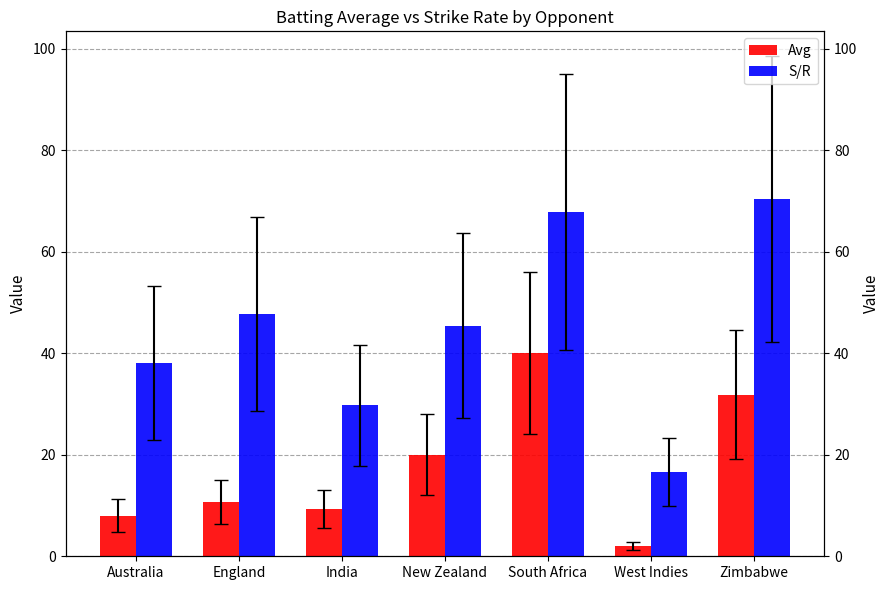

List the series in order of their overall mean, highest first.

S/R, Avg